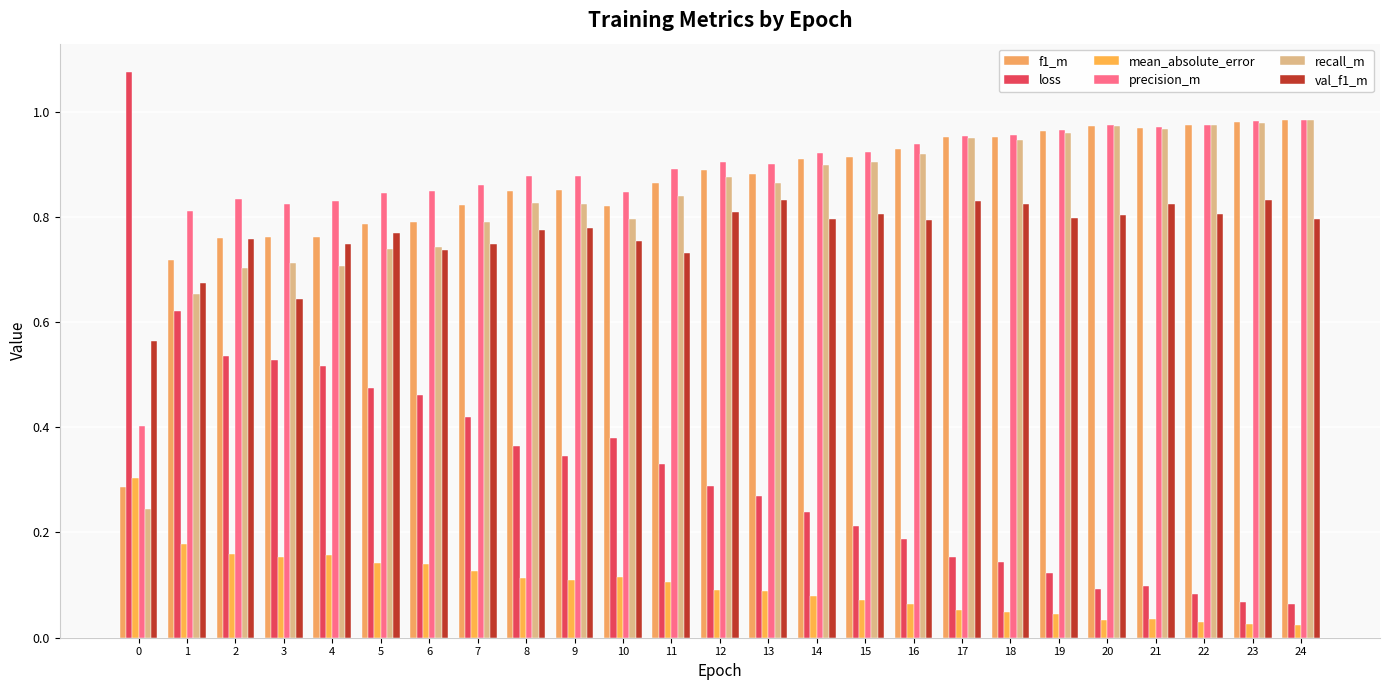

What is the maximum value shown in the chart?

1.1